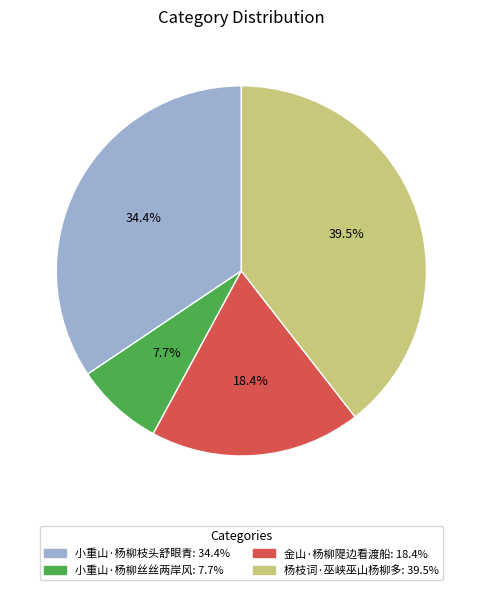

What percentage is NOT represented by 杨枝词·巫峡巫山杨柳多?

60.5%